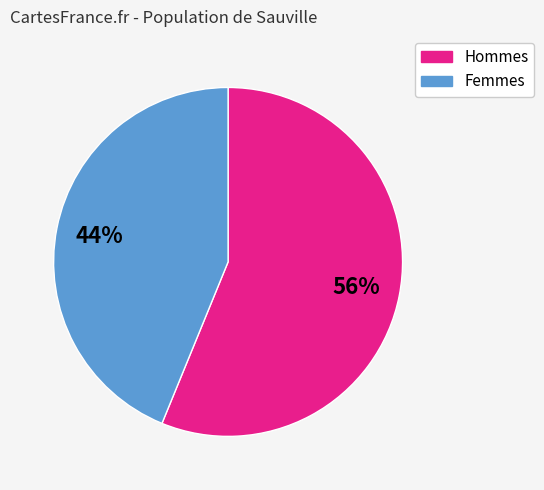

Does any single category account for the majority?

Yes